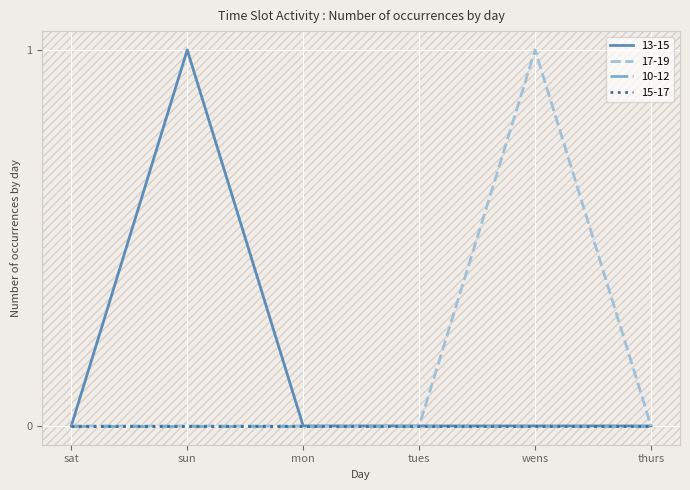

What is the sum of all 13-15 values?

1